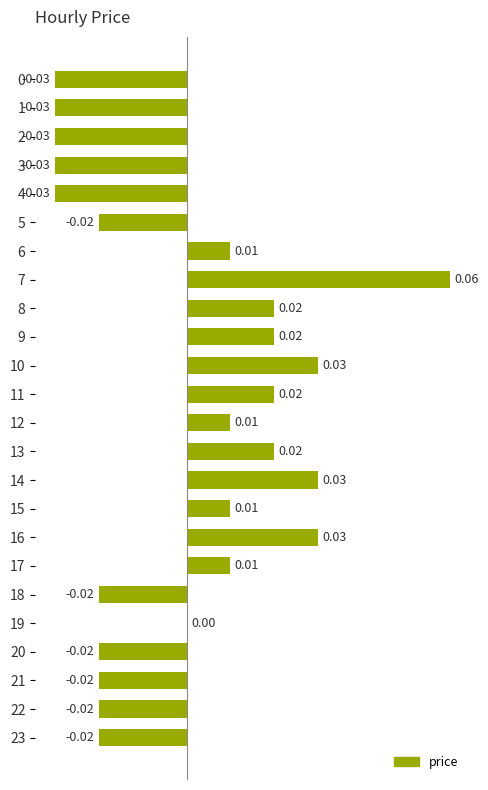

At which label does the data first exceed 0?

6